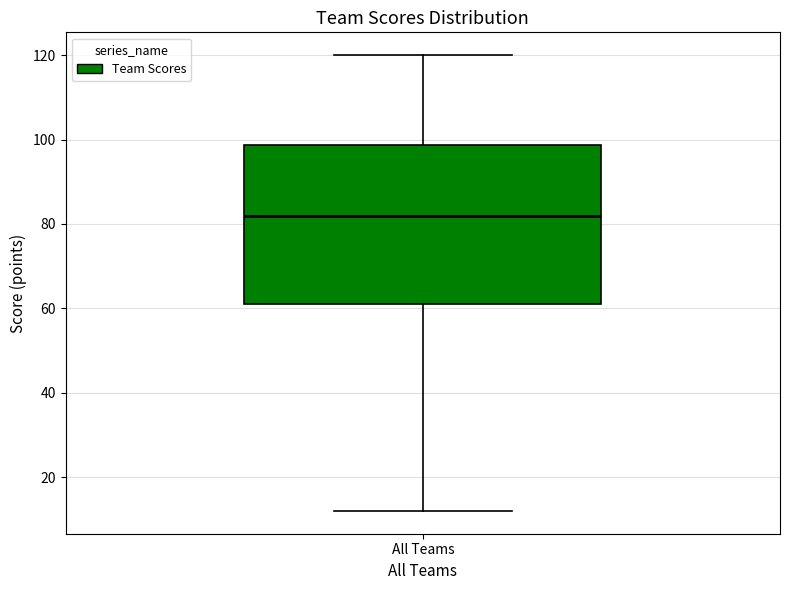

Transcribe this box plot: give where the median line is, the range the box spans, and where the two whiskers end, as read against the y-axis. The values are not printed on the chart, so give them approximately, as read against the axis.

median 82, box 62 to 98, whiskers 12 to 120